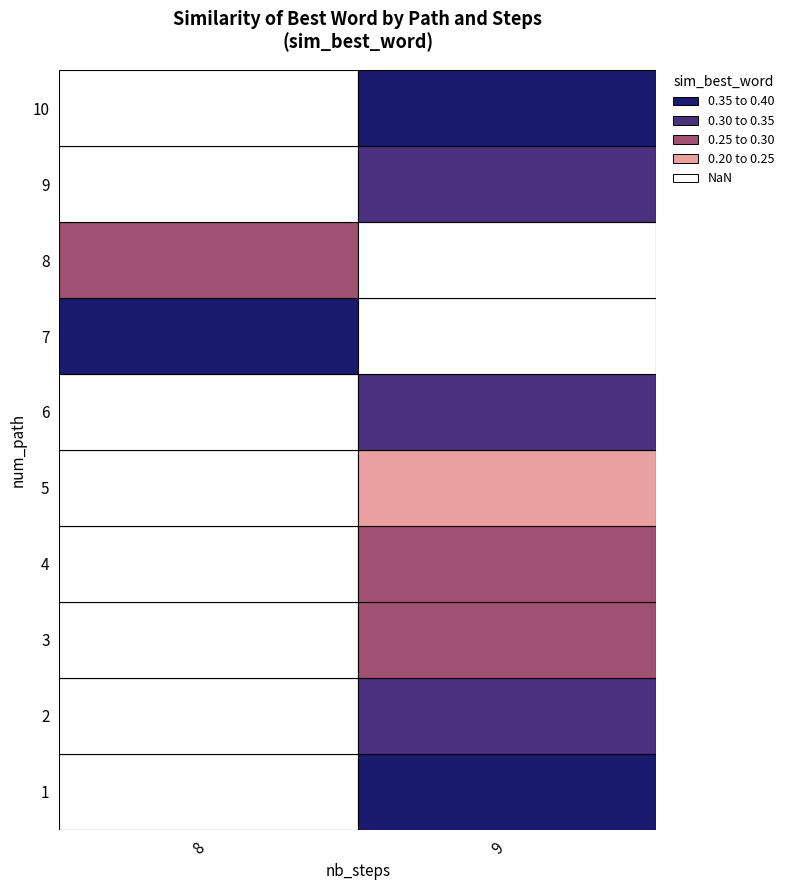

Reading left to right, list all the values displayed in this chart.

1: 9.0	0.4
2: 9.0	0.3
3: 9.0	0.3
4: 9.0	0.3
5: 9.0	0.2
6: 9.0	0.3
7: 8.0	0.4
8: 8.0	0.3
9: 9.0	0.3
10: 9.0	0.4